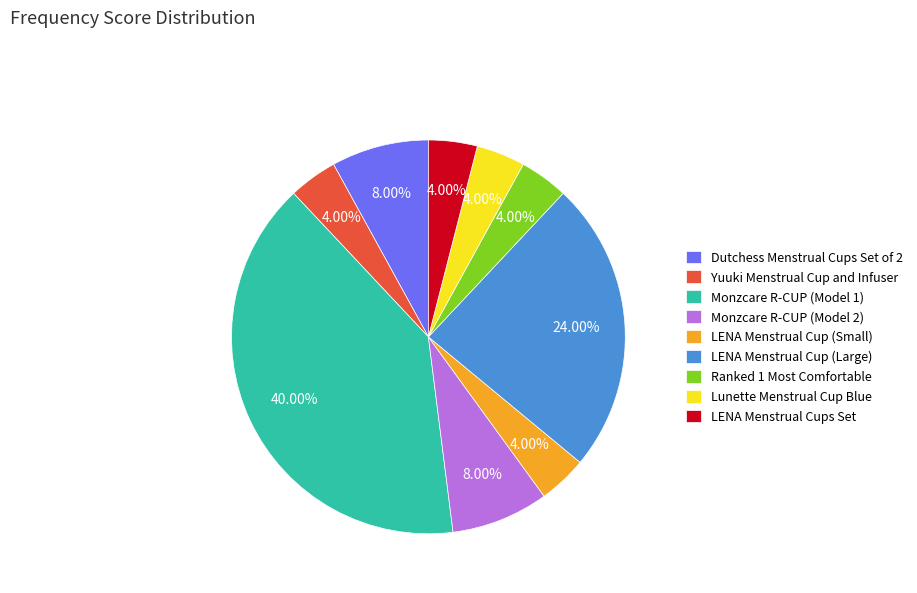

Between Monzcare R-CUP (Model 1) and LENA Menstrual Cups Set, which is larger?

Monzcare R-CUP (Model 1)